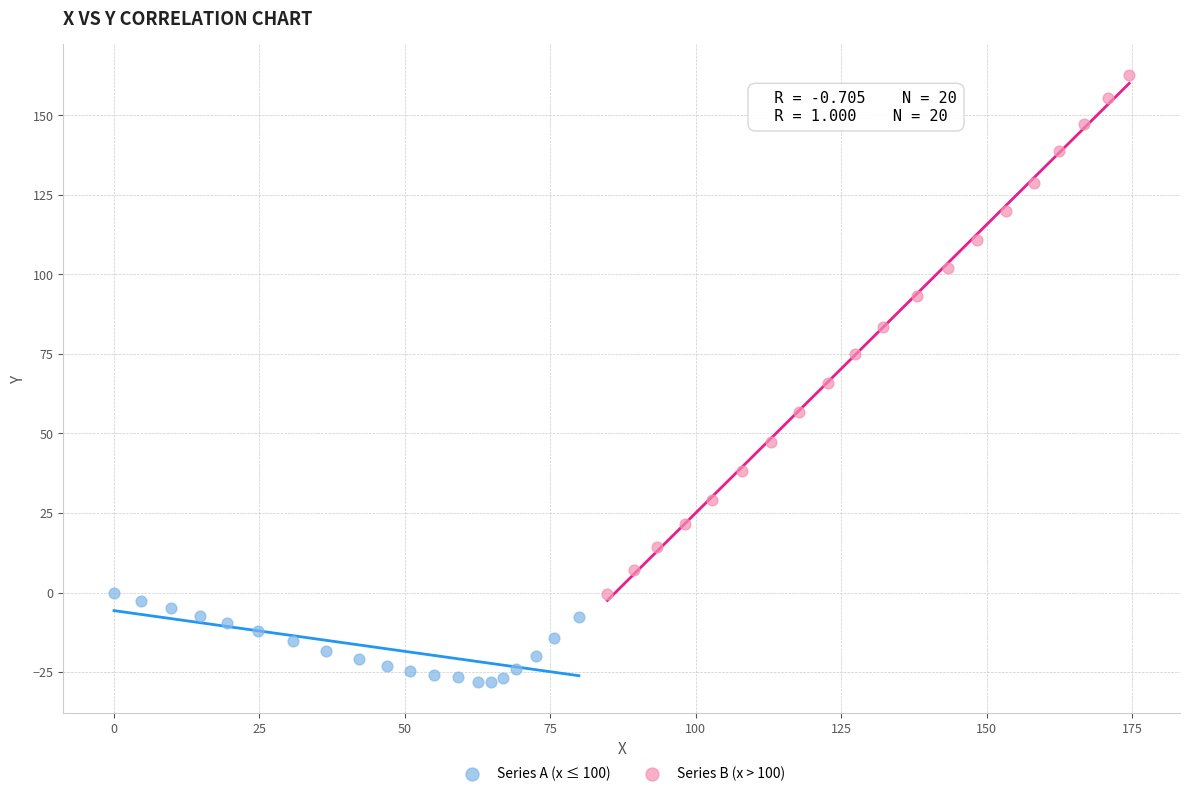

Which series has the largest Y range (max minus min)?

Series B (x > 100)